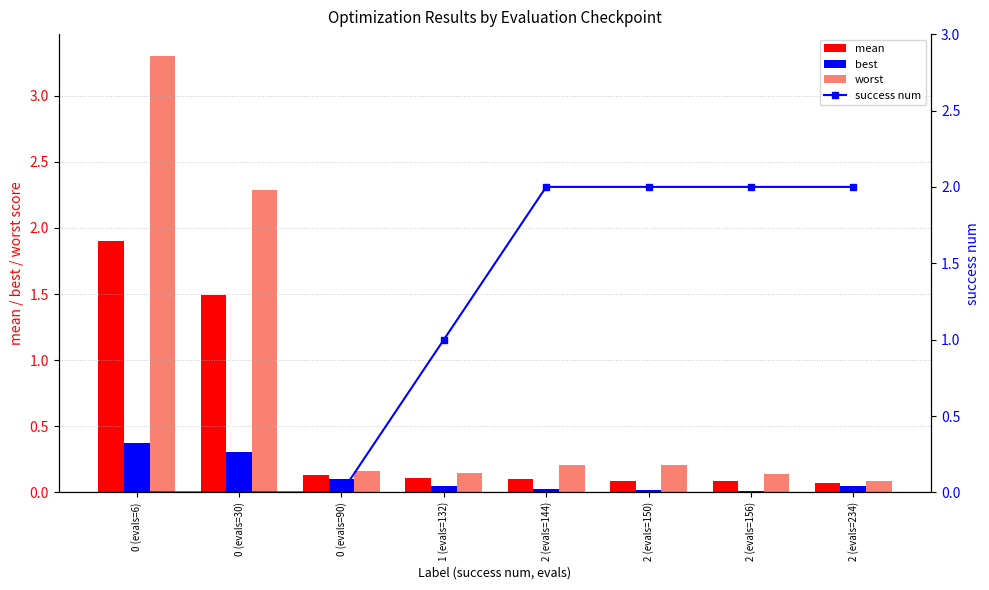

How many data points does each series have?

8